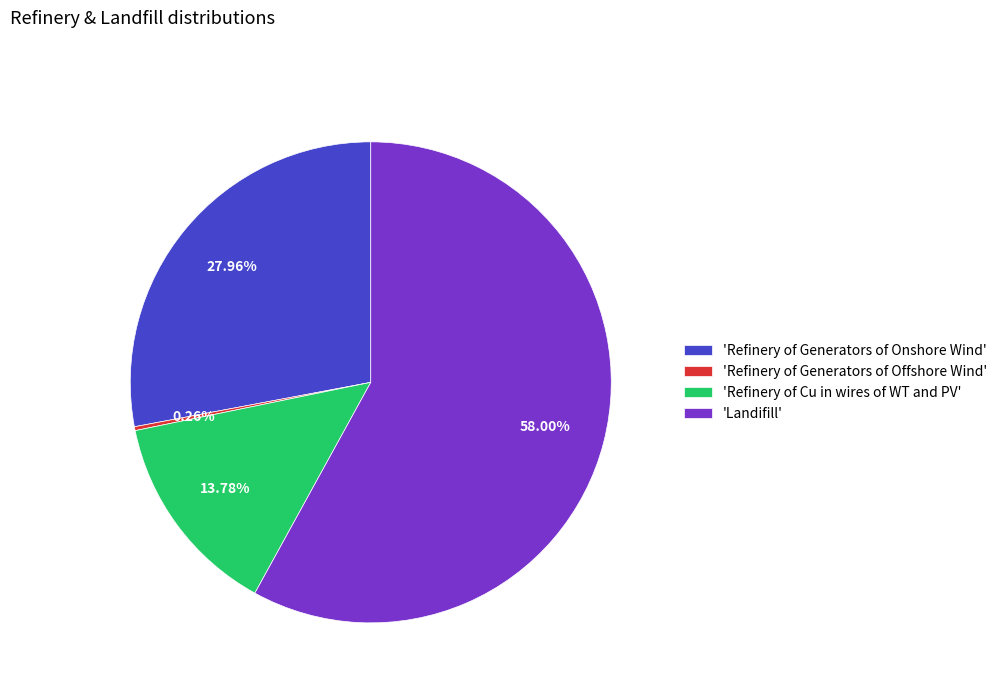

Which category has the biggest portion of the pie?

'Landifill'